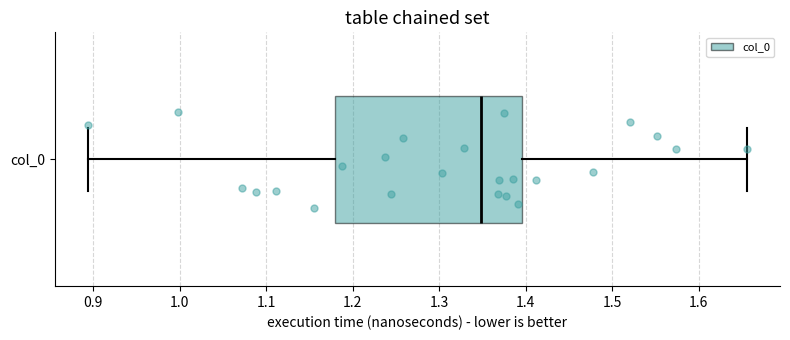

Read this box plot against the x-axis: the position of the median line, the range covered by the box, and the ends of both whiskers. The values are not printed on the chart, so give them approximately, as read against the axis.

median 1.35, box 1.18 to 1.40, whiskers 0.89 to 1.66